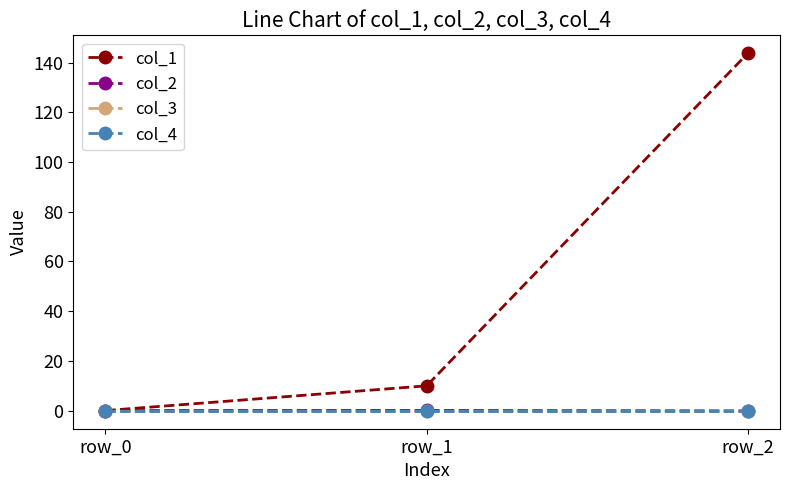

Does the chart have visible grid lines?

No